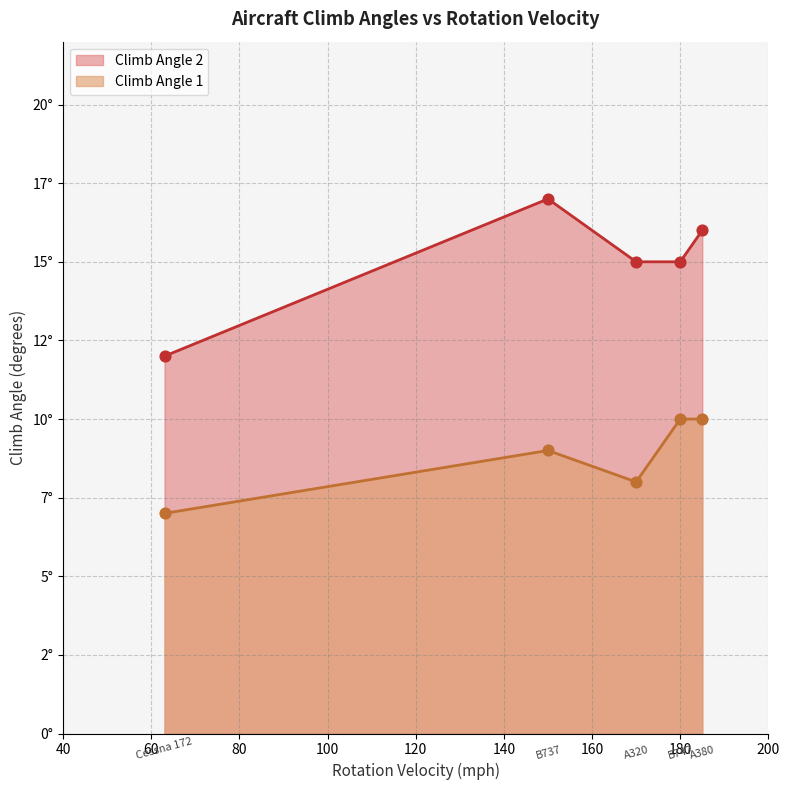

Is the value of Climb Angle 2 at Cessna 172 greater than the value of Climb Angle 1 at B747?

Yes